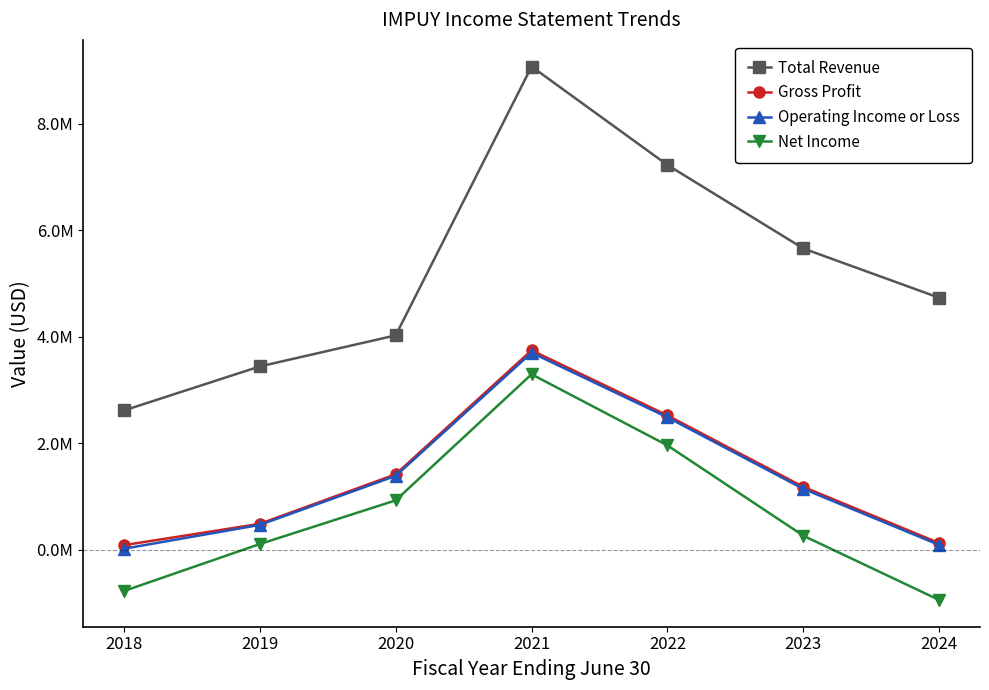

Reading right to left, what are all the values shown in this chart?

Total Revenue: 4732800	5659200	7228500	9078600	4026200	3442500	2614700
Gross Profit: 121600	1178600	2521900	3745300	1415000	484100	82900
Operating Income or Loss: 86500	1141600	2485900	3700600	1385100	463900	15800
Net Income: -948400	260400	1957800	3295300	925400	104100	-778800